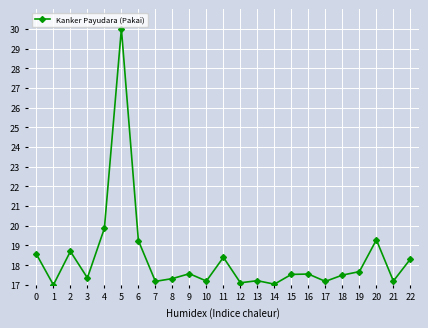

What is the sum of all values?

422.0